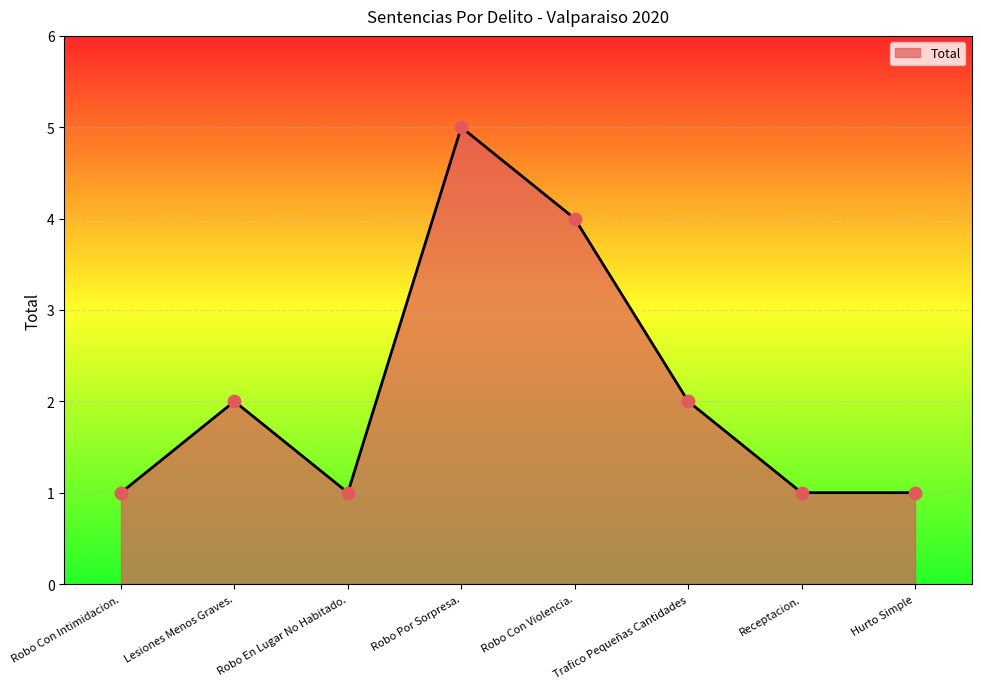

What is the change in value from Lesiones Menos Graves. to Receptacion.?

-1